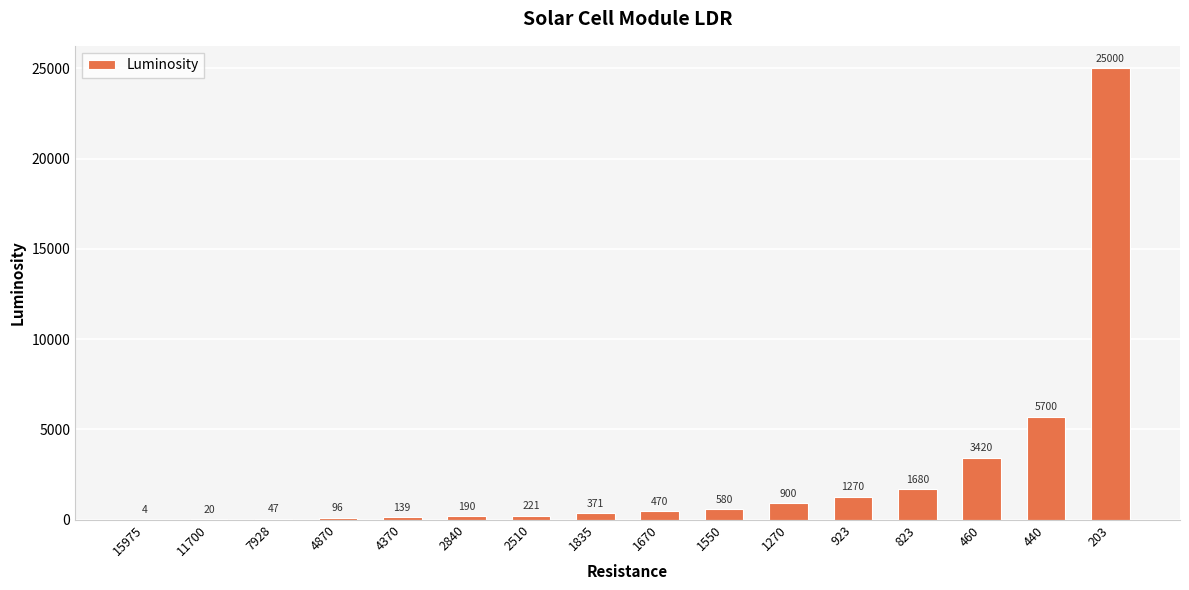

Are the bars horizontal?

No